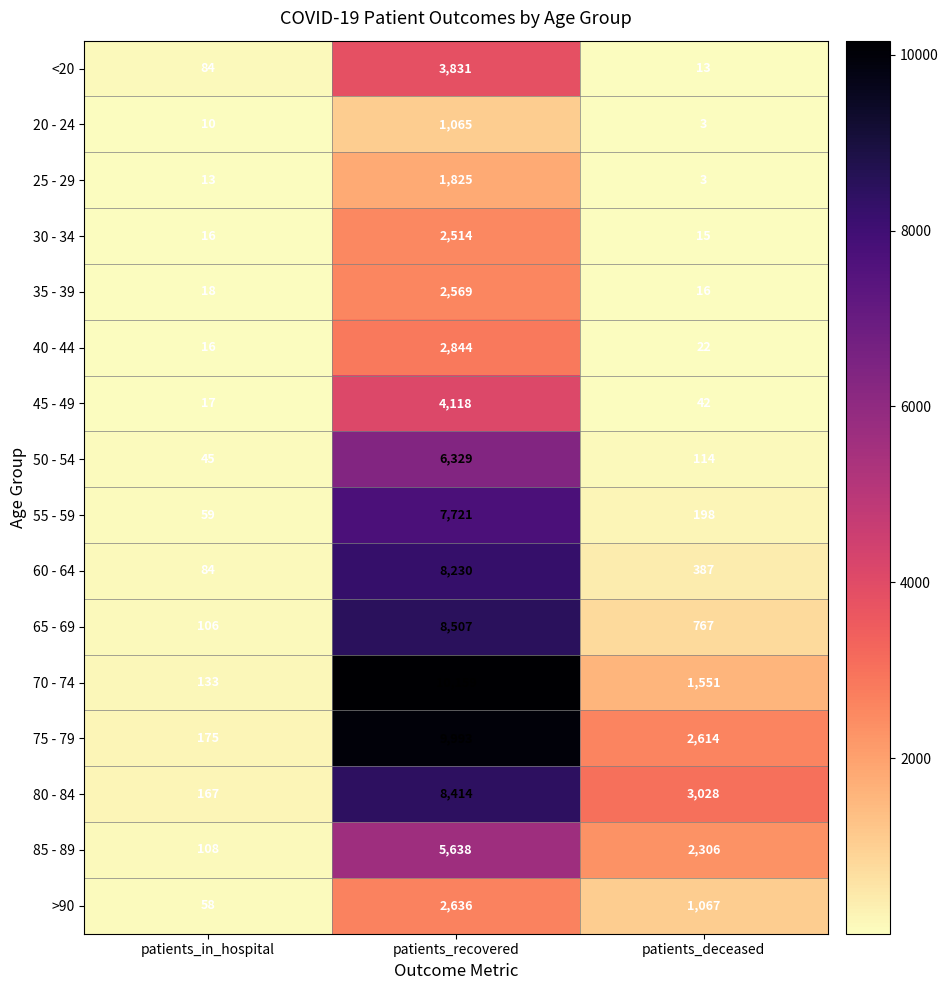

List the labels in order of 55 - 59 value, smallest first.

patients_in_hospital, patients_deceased, patients_recovered